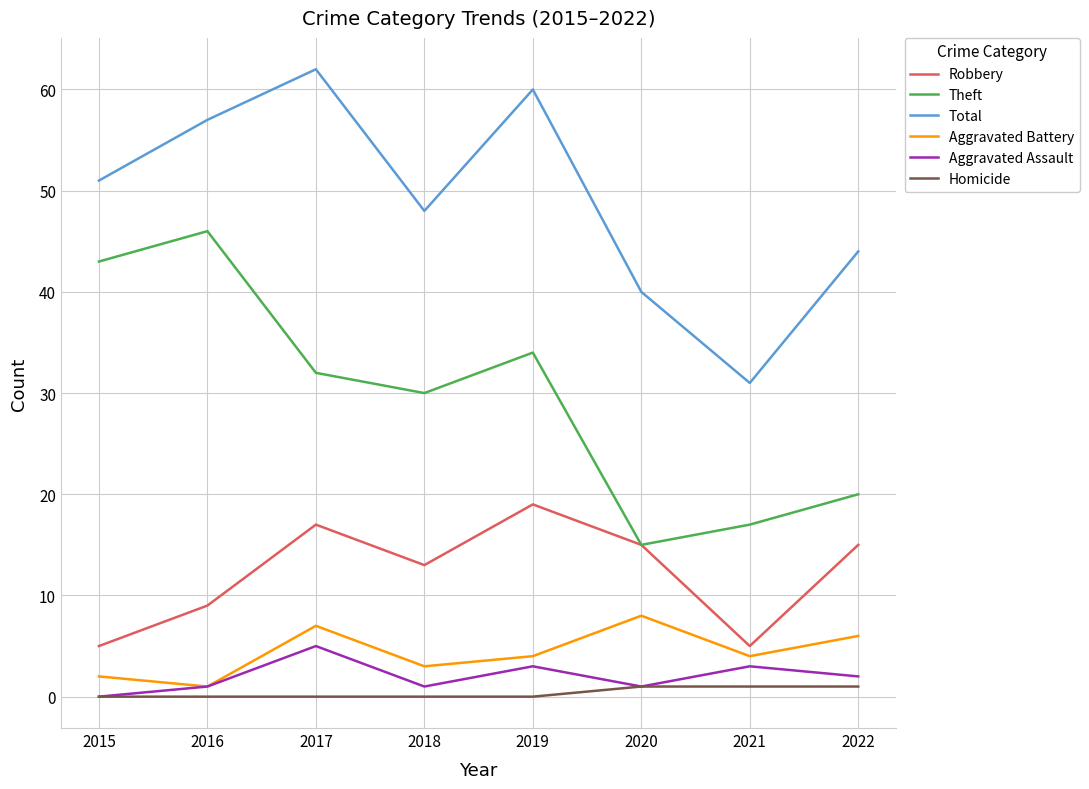

Does the chart display data point markers on the line(s)?

No